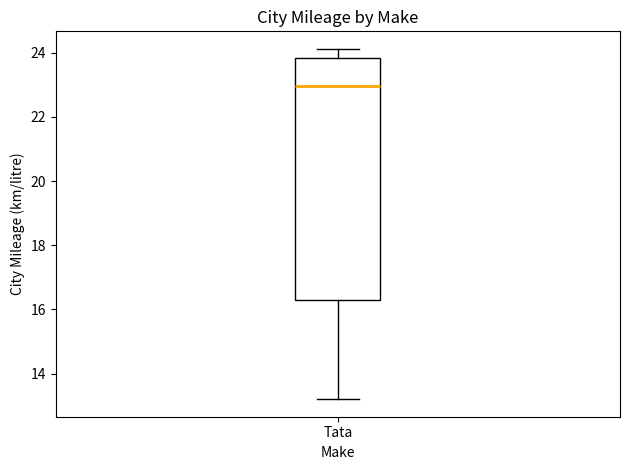

Read this box plot against the y-axis: the position of the median line, the range covered by the box, and the ends of both whiskers. The values are not printed on the chart, so give them approximately, as read against the axis.

median 23.0, box 16.4 to 23.8, whiskers 13.2 to 24.2